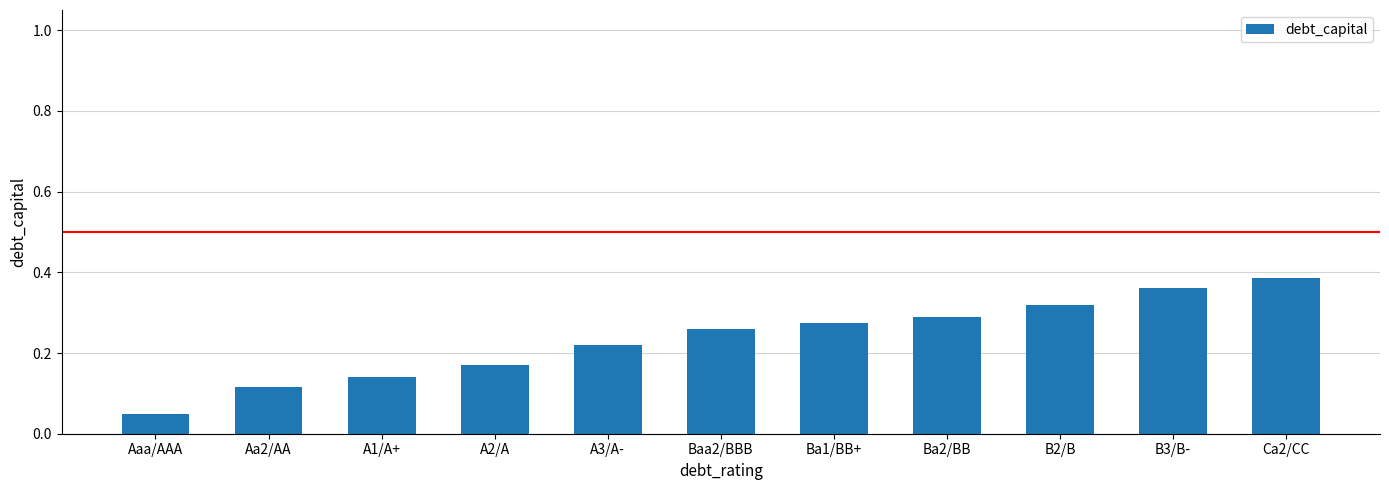

Are the bars grouped side by side (vs. stacked)?

No